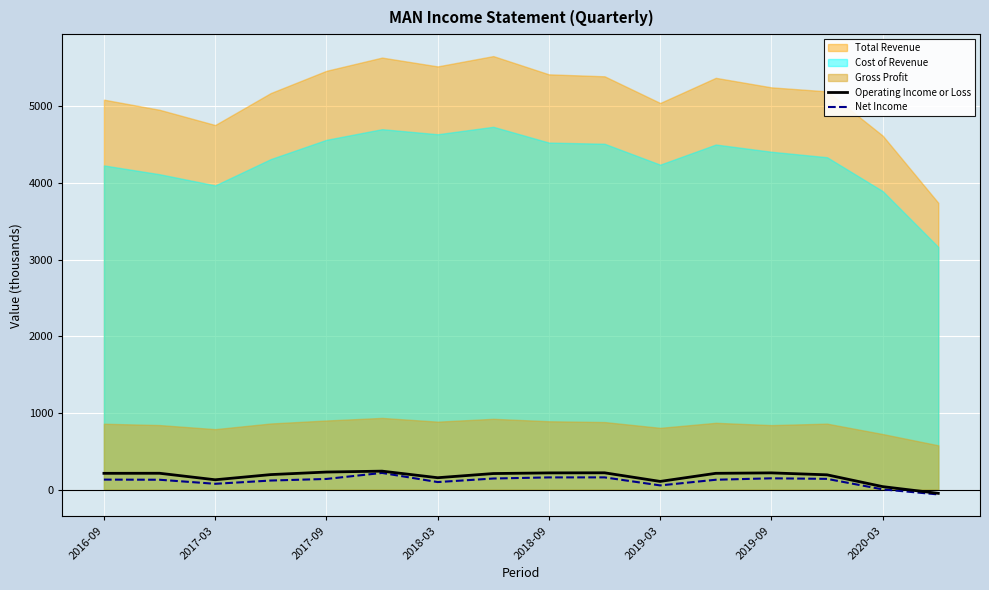

What is the maximum value for Operating Income or Loss?

239.7